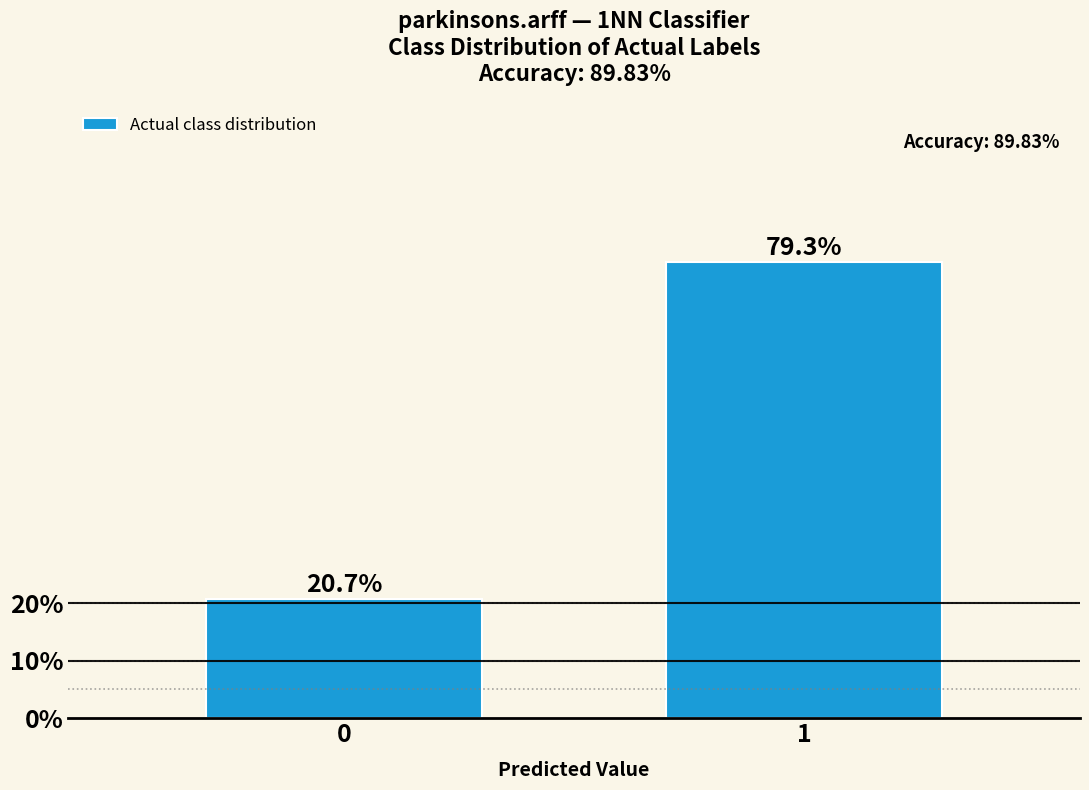

Reading left to right, extract all data points from this chart.

0=20.7	1=79.3